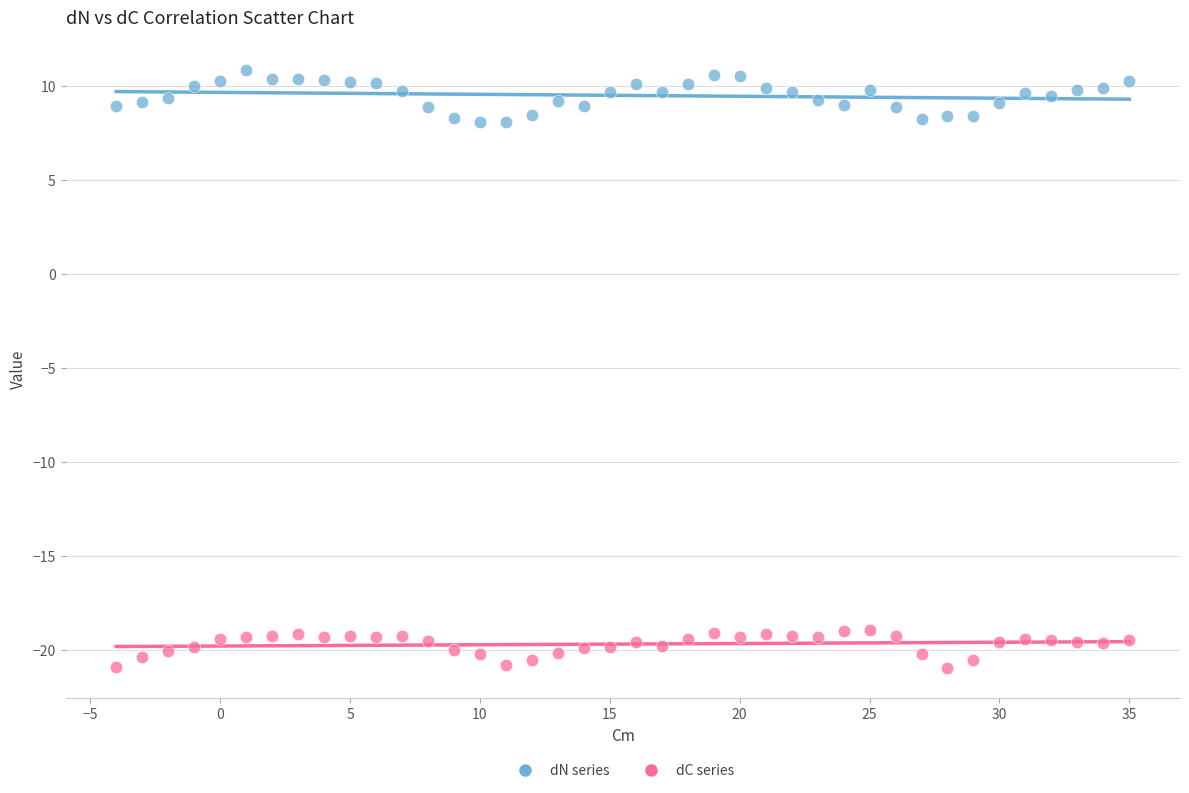

Which series reaches the maximum Y coordinate?

dN series